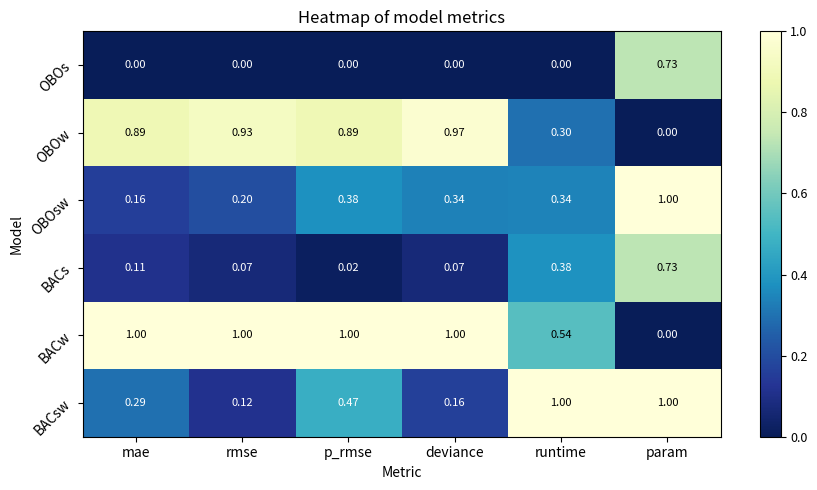

Which category has the lowest value in the OBOw series?

param